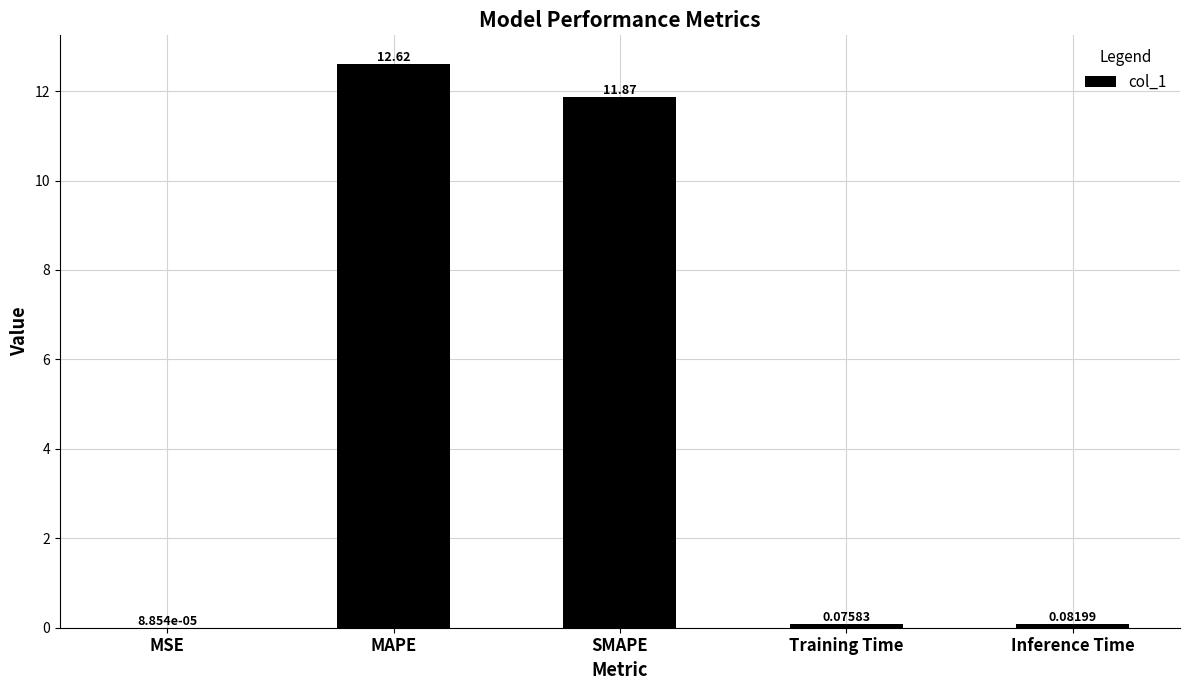

Which category has the highest value across all series?

MAPE